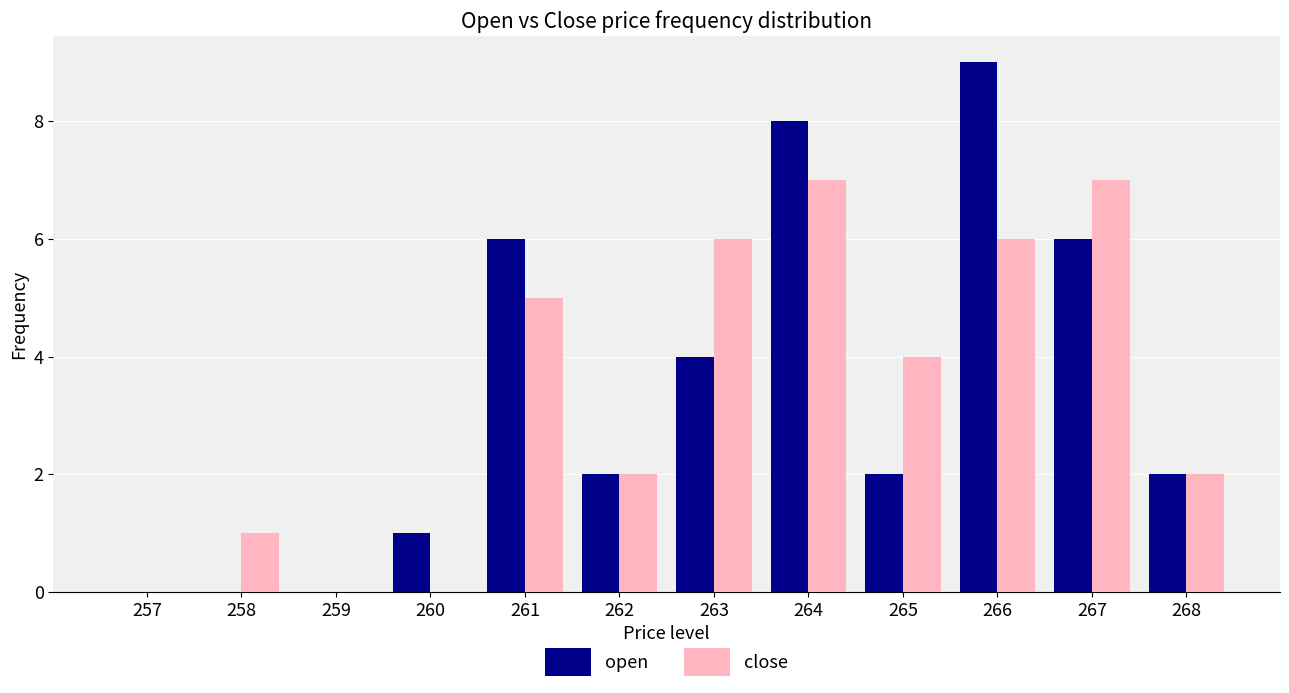

Are the bars horizontal?

No